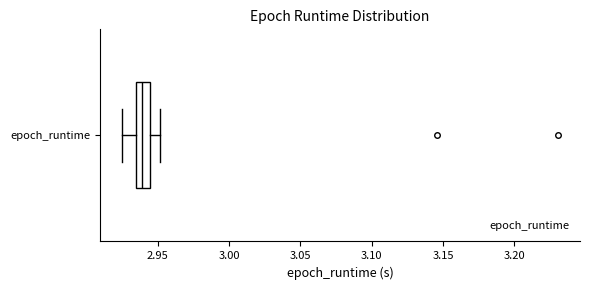

Transcribe this box plot: give where the median line is, the range the box spans, and where the two whiskers end, as read against the x-axis. The values are not printed on the chart, so give them approximately, as read against the axis.

median 2.940, box 2.935 to 2.945, whiskers 2.925 to 2.950